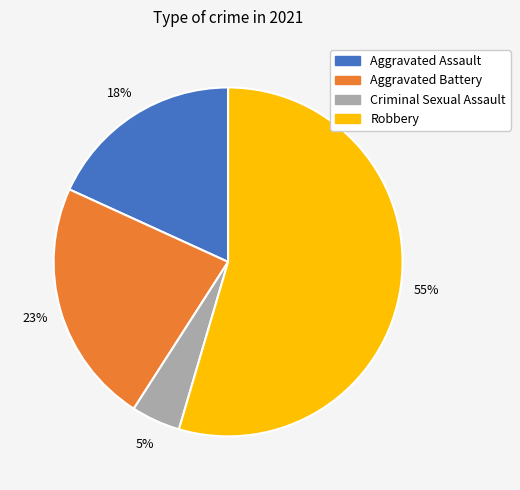

Is the sum of Criminal Sexual Assault and Robbery greater than half?

Yes